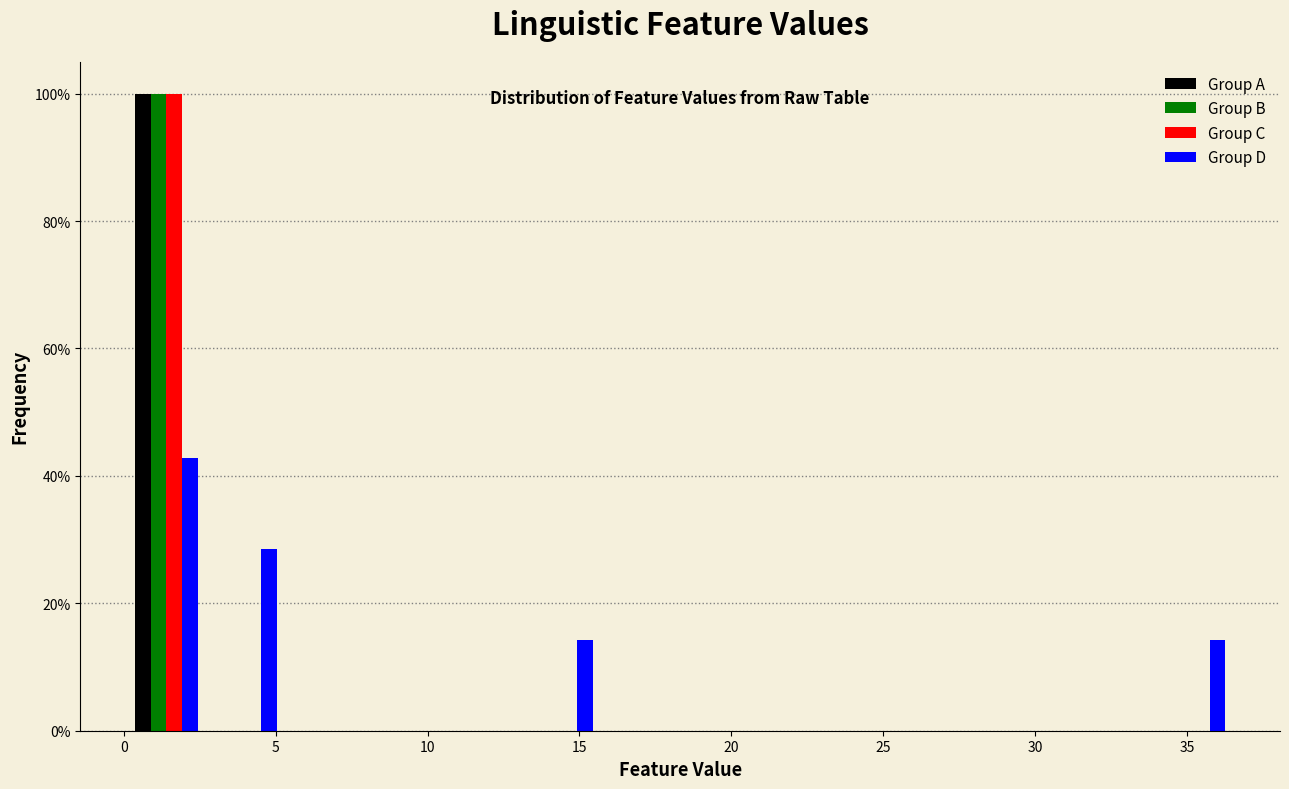

Reading left to right, transcribe this chart: for each range on the x-axis, give the height of each series' bar. Neither the bar edges nor the heights are printed on the chart, so give them approximately, as read against the axes.

0.0 to 2.5: Group A=100	Group B=100	Group C=100	Group D=42
2.5 to 5.5: Group A=0	Group B=0	Group C=0	Group D=28
5.5 to 8.0: Group A=0	Group B=0	Group C=0	Group D=0
8.0 to 10.5: Group A=0	Group B=0	Group C=0	Group D=0
10.5 to 13.0: Group A=0	Group B=0	Group C=0	Group D=0
13.0 to 15.5: Group A=0	Group B=0	Group C=0	Group D=14
15.5 to 18.5: Group A=0	Group B=0	Group C=0	Group D=0
18.5 to 21.0: Group A=0	Group B=0	Group C=0	Group D=0
21.0 to 23.5: Group A=0	Group B=0	Group C=0	Group D=0
23.5 to 26.0: Group A=0	Group B=0	Group C=0	Group D=0
26.0 to 28.5: Group A=0	Group B=0	Group C=0	Group D=0
28.5 to 31.5: Group A=0	Group B=0	Group C=0	Group D=0
31.5 to 34.0: Group A=0	Group B=0	Group C=0	Group D=0
34.0 to 36.5: Group A=0	Group B=0	Group C=0	Group D=14